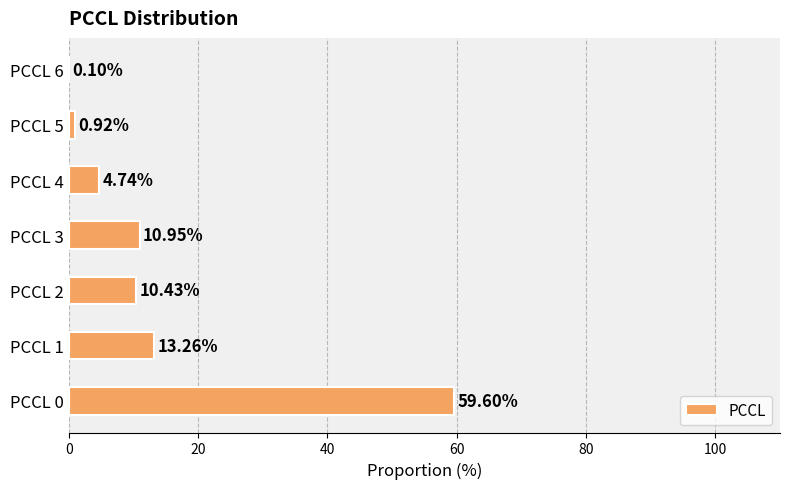

What is the sum of the values at PCCL 4 and PCCL 5?

5.7